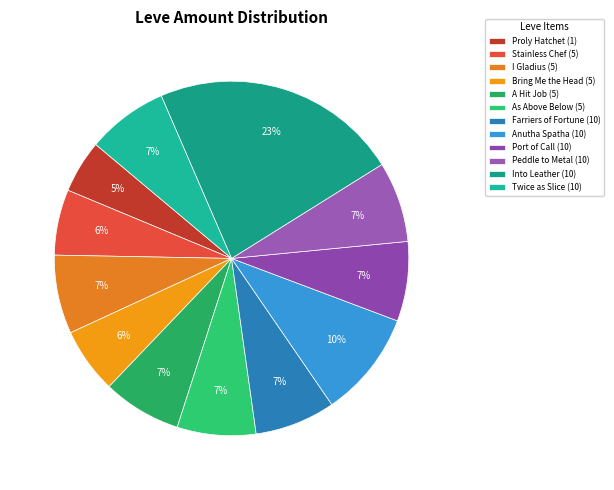

Is there any slice that represents more than half of the pie?

No